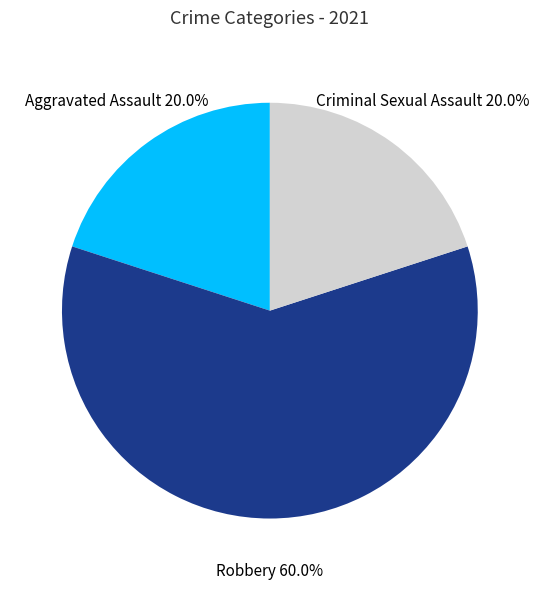

Is there a majority slice in this chart?

Yes